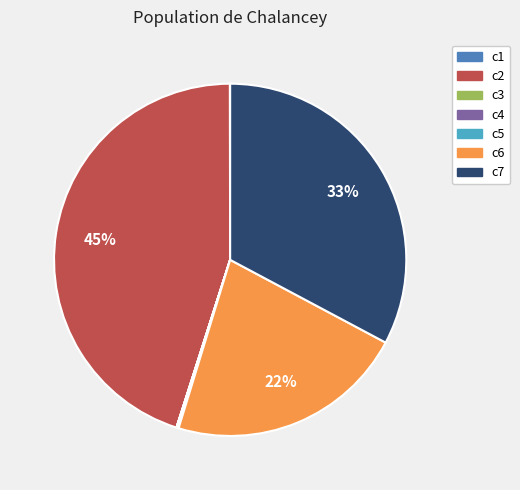

To the nearest percent, what is the average slice percentage?

14%